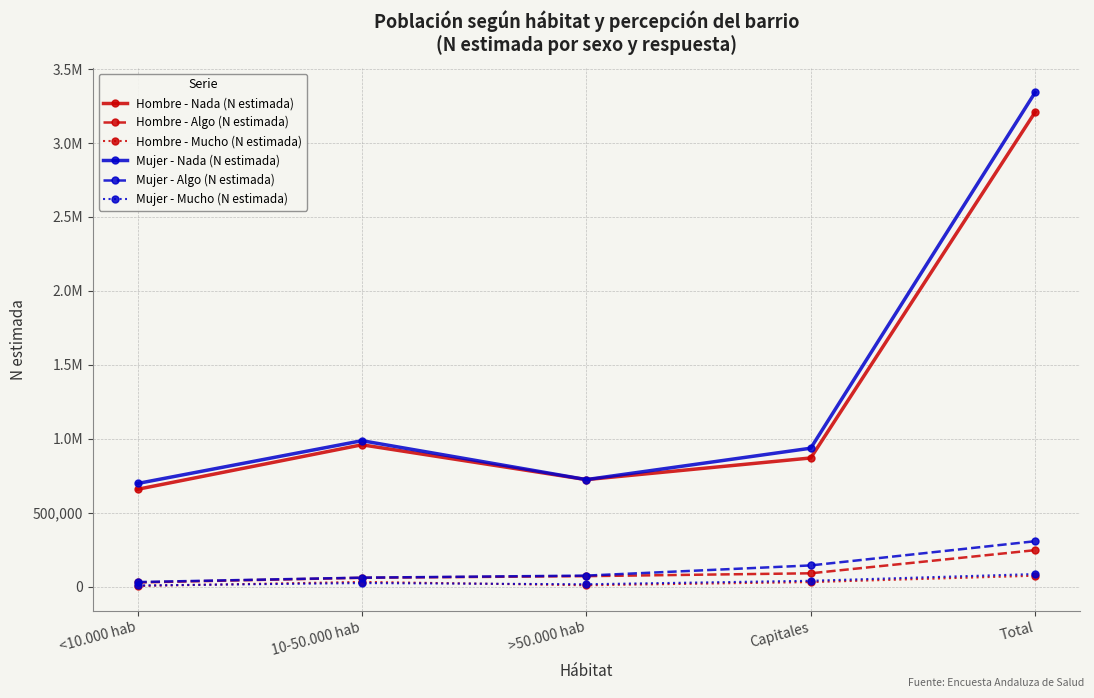

True or false: Mujer - Algo (N estimada) has more than 0 interior local peaks.

False